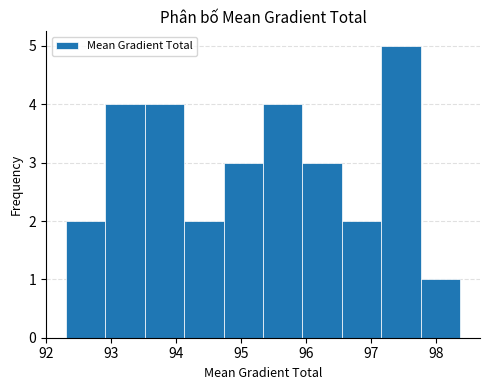

Reading left to right, transcribe this chart: for each bar, give the range it covers on the x-axis and its height. Neither the bar edges nor the heights are printed on the chart, so give them approximately, as read against the axes.

92.3 to 92.9: 2
92.9 to 93.5: 4
93.5 to 94.1: 4
94.1 to 94.7: 2
94.7 to 95.3: 3
95.3 to 95.9: 4
95.9 to 96.6: 3
96.6 to 97.2: 2
97.2 to 97.8: 5
97.8 to 98.4: 1